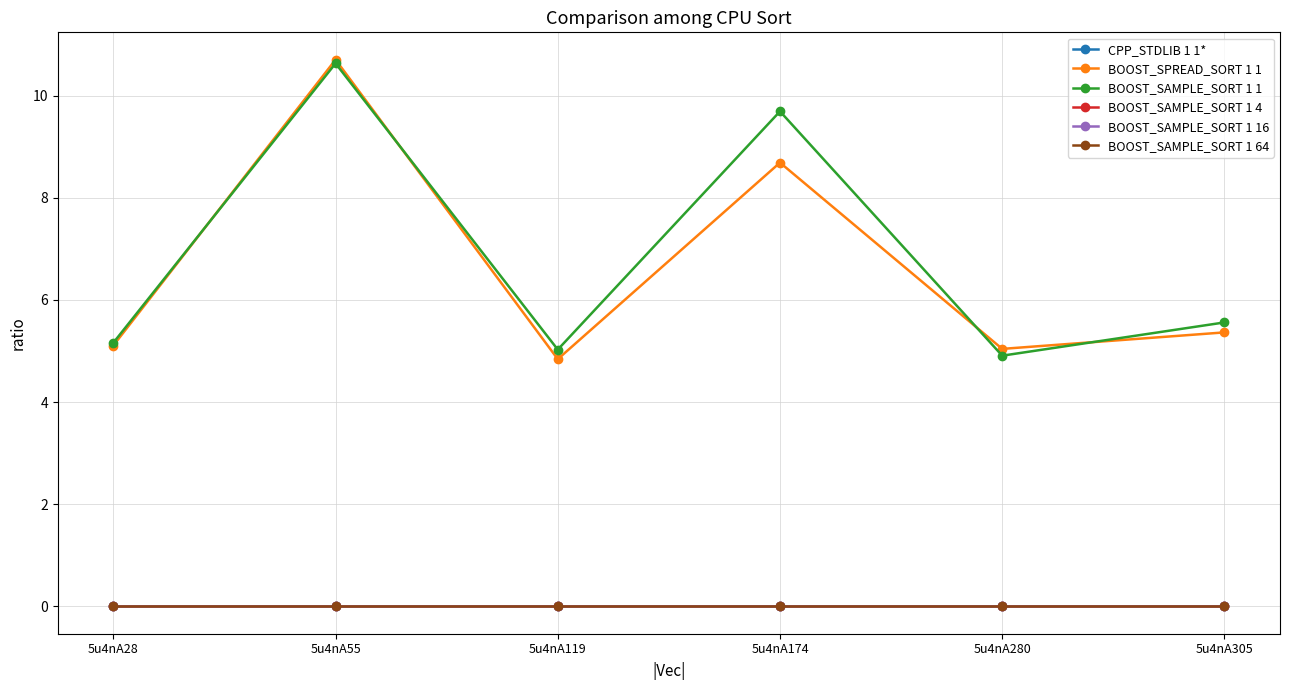

What is the total value across all series at 5u4nA305?

10.9